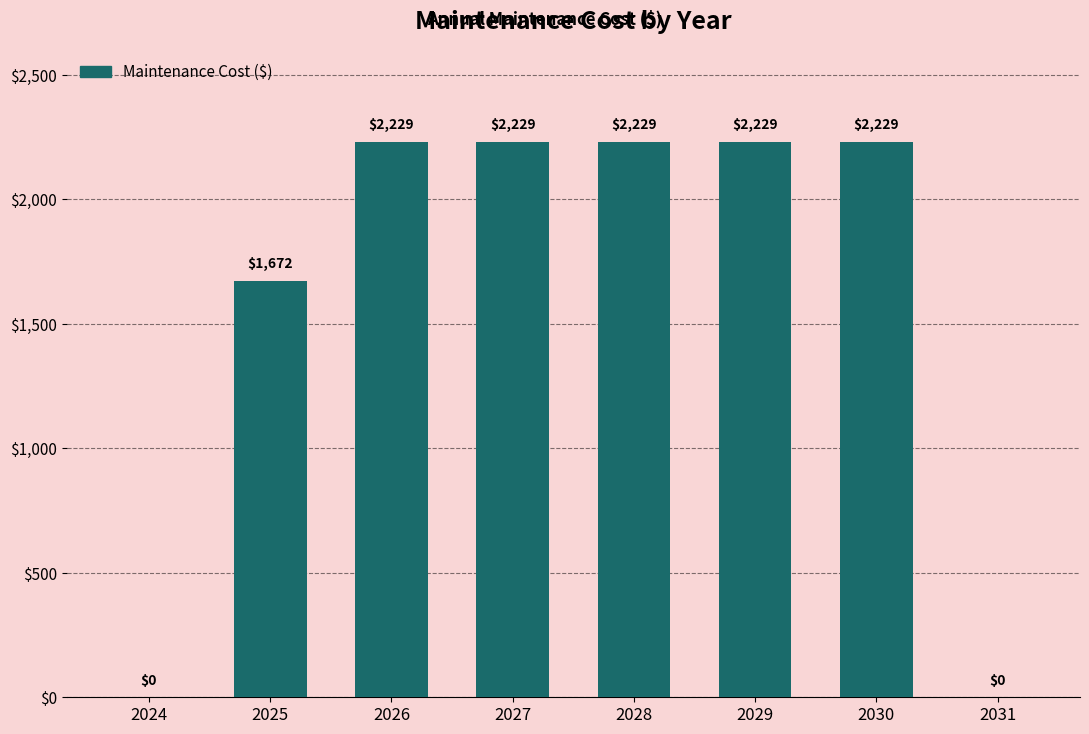

What is the maximum value shown in the chart?

2229.4